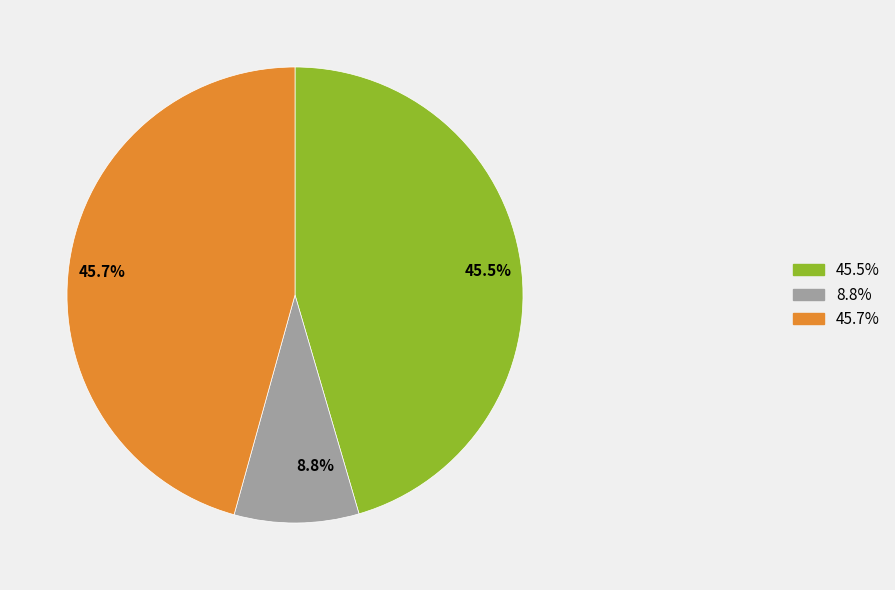

How many segments does this pie chart have?

3